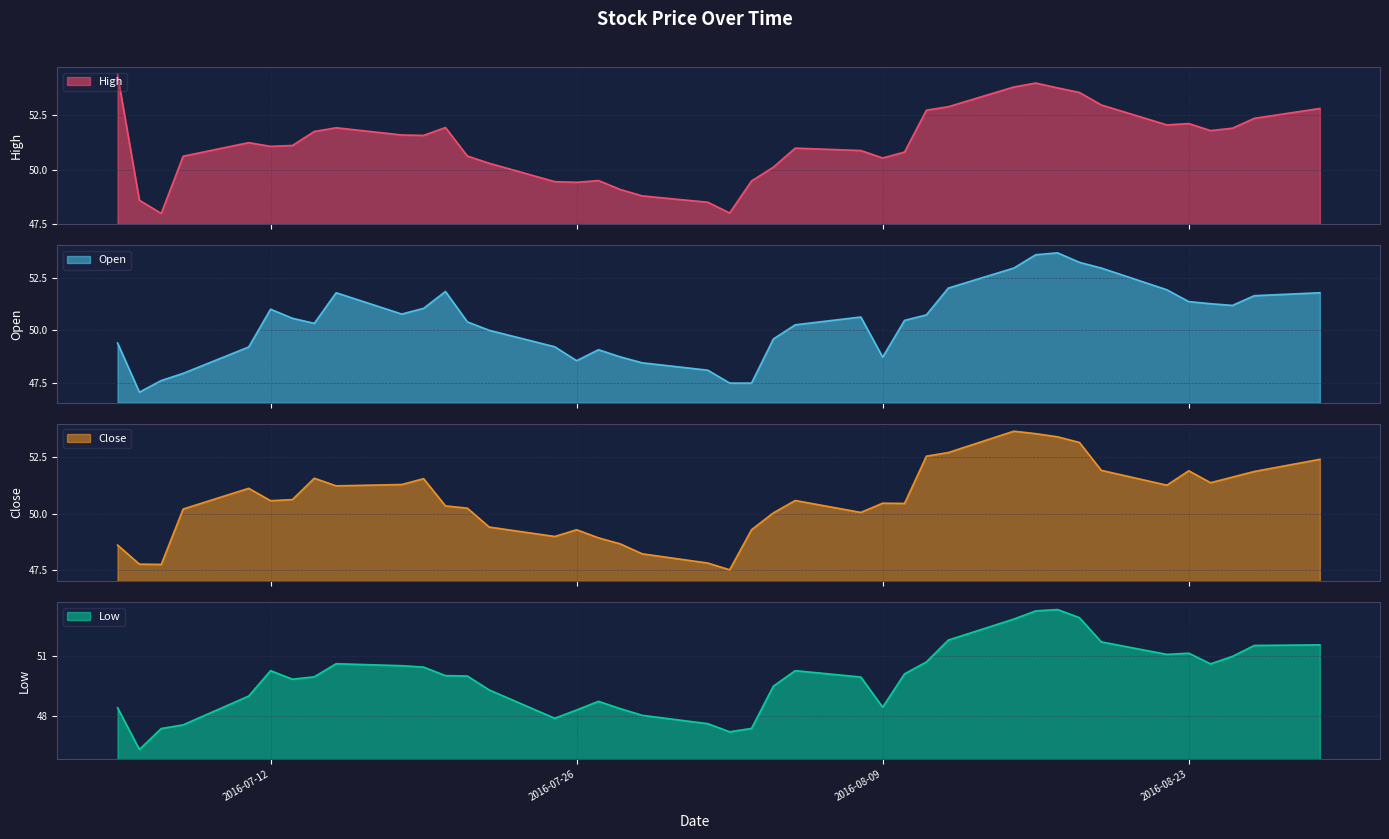

What is the minimum value for Open?

47.1